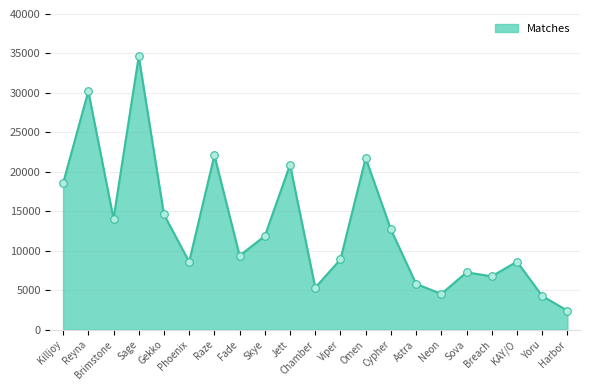

Between Omen and Raze, which is larger?

Raze